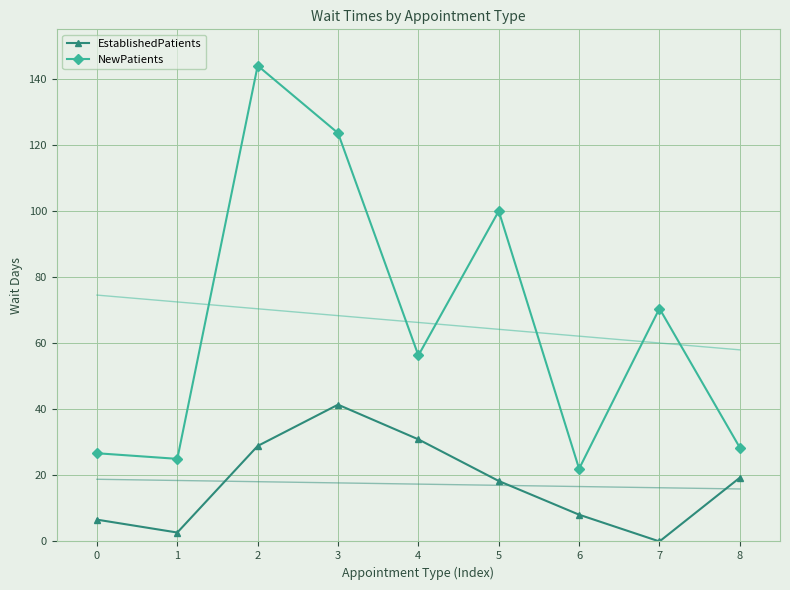

True or false: EstablishedPatients and NewPatients intersect in this chart.

False